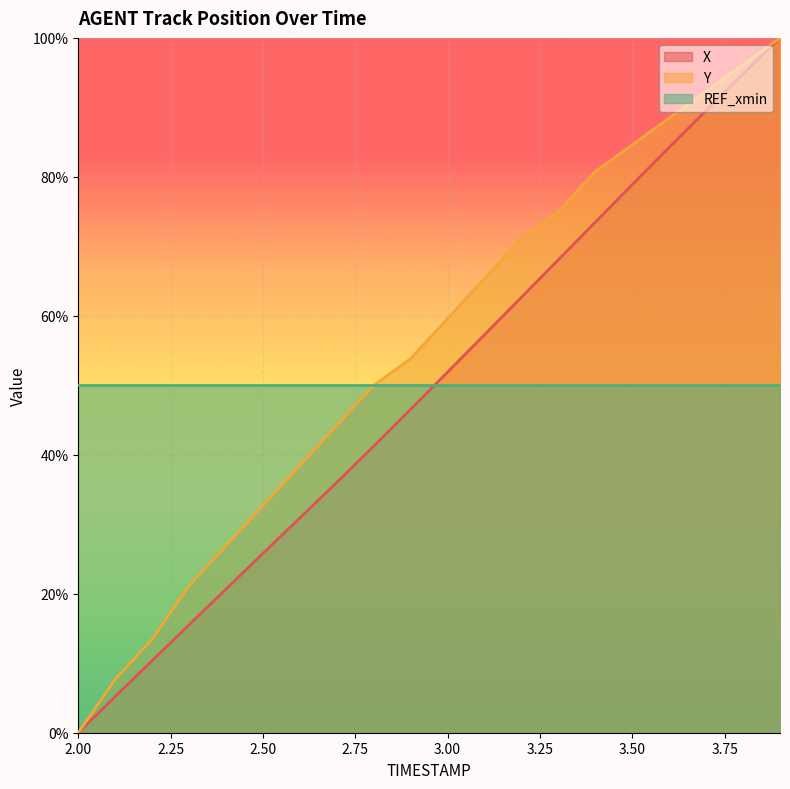

How many times do REF_xmin and X cross each other?

1